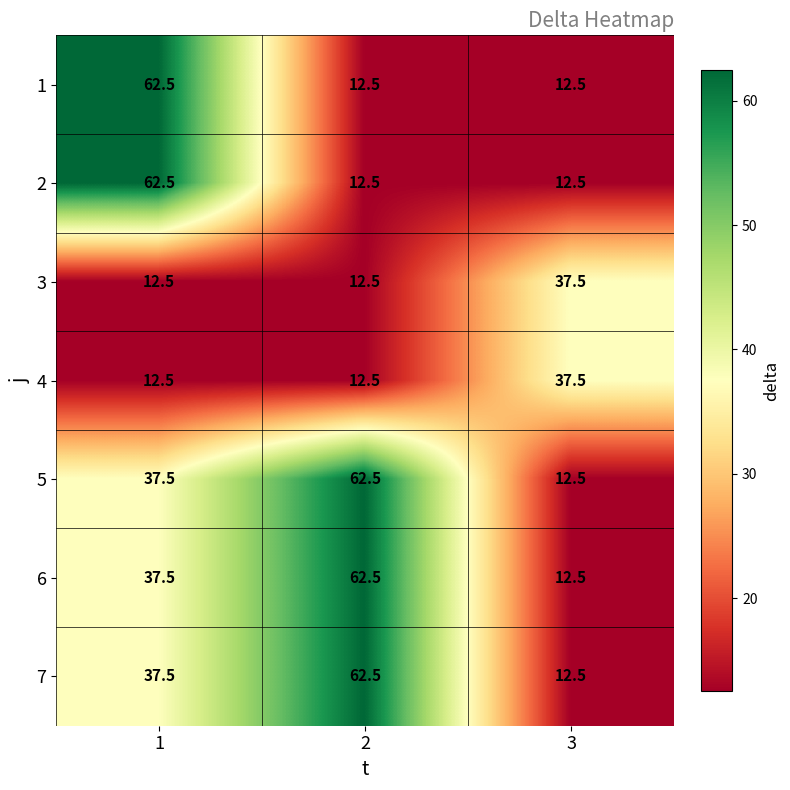

What is the maximum value shown in the chart?

62.5